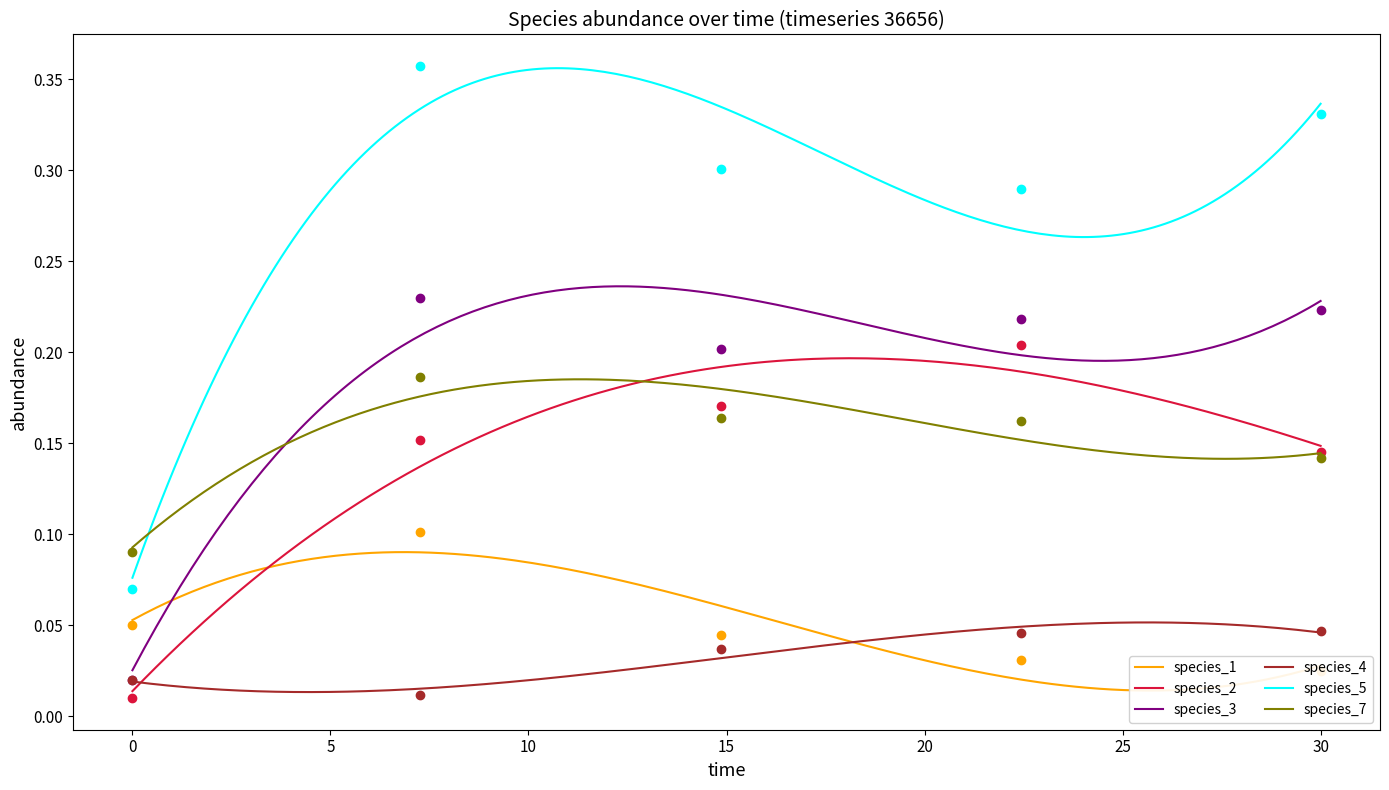

Is it true that species_7 equals 0.1 at 0.0?

False